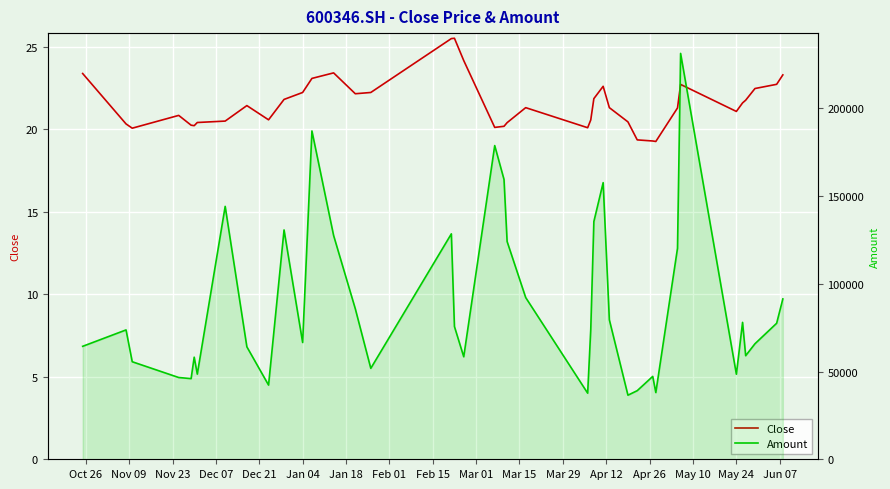

What is the smallest value displayed?

19.2